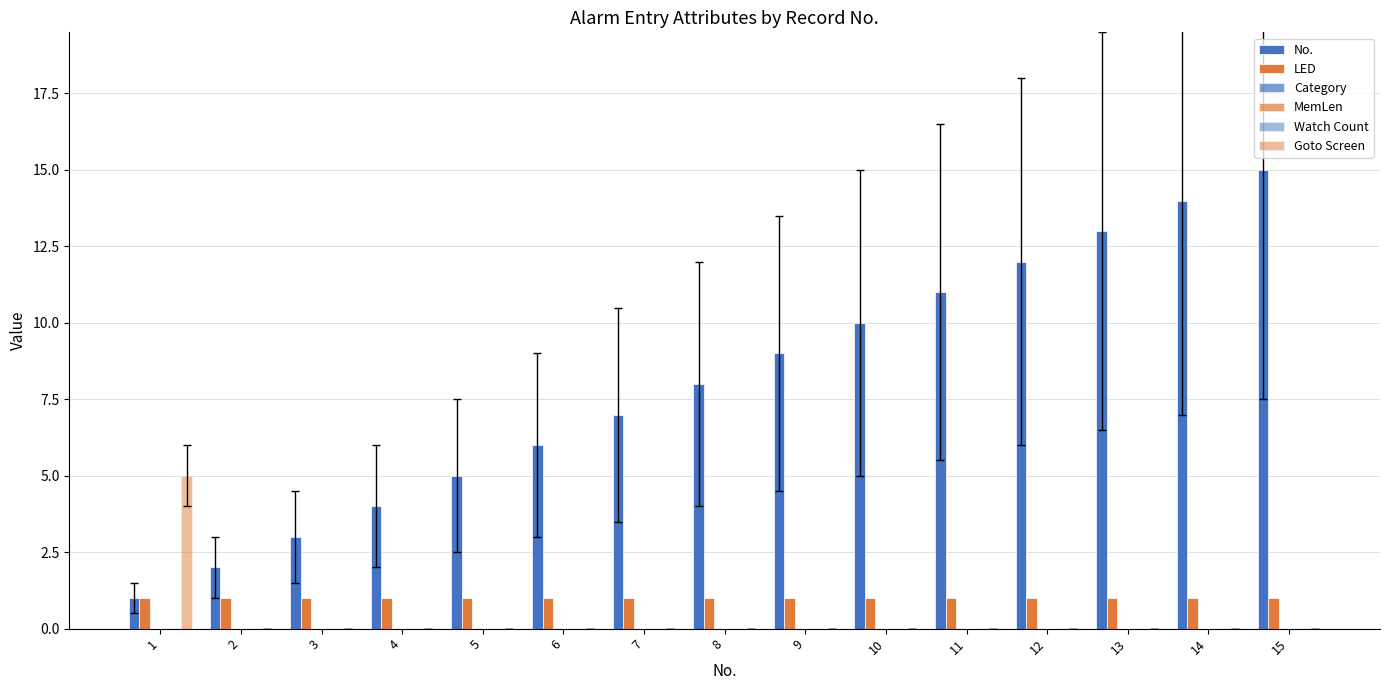

Reading left to right, what are all the values shown in this chart?

No.: 1=1	2=2	3=3	4=4	5=5	6=6	7=7	8=8	9=9	10=10	11=11	12=12	13=13	14=14	15=15
LED: 1=1	2=1	3=1	4=1	5=1	6=1	7=1	8=1	9=1	10=1	11=1	12=1	13=1	14=1	15=1
Category: 1=0	2=0	3=0	4=0	5=0	6=0	7=0	8=0	9=0	10=0	11=0	12=0	13=0	14=0	15=0
MemLen: 1=0	2=0	3=0	4=0	5=0	6=0	7=0	8=0	9=0	10=0	11=0	12=0	13=0	14=0	15=0
Watch Count: 1=0	2=0	3=0	4=0	5=0	6=0	7=0	8=0	9=0	10=0	11=0	12=0	13=0	14=0	15=0
Goto Screen: 1=5	2=0	3=0	4=0	5=0	6=0	7=0	8=0	9=0	10=0	11=0	12=0	13=0	14=0	15=0